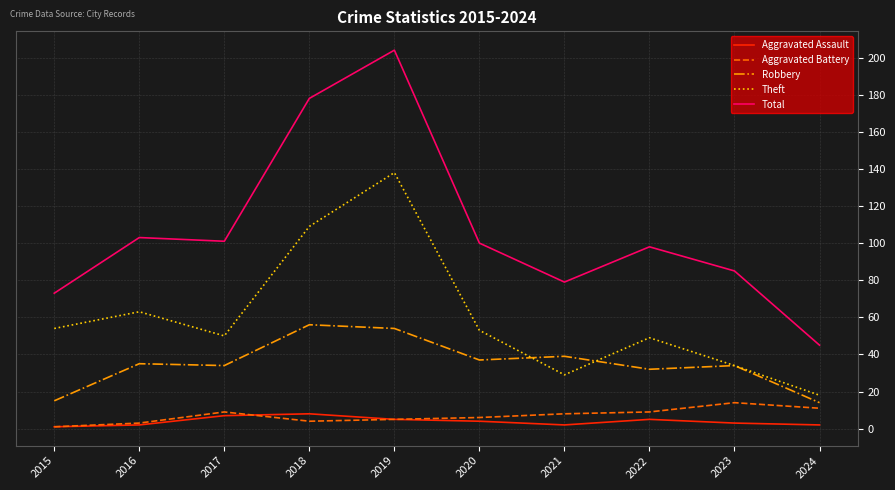

Reading left to right, what are all the values shown in this chart?

Aggravated Assault: 2015=1	2016=2	2017=7	2018=8	2019=5	2020=4	2021=2	2022=5	2023=3	2024=2
Aggravated Battery: 2015=1	2016=3	2017=9	2018=4	2019=5	2020=6	2021=8	2022=9	2023=14	2024=11
Robbery: 2015=15	2016=35	2017=34	2018=56	2019=54	2020=37	2021=39	2022=32	2023=34	2024=14
Theft: 2015=54	2016=63	2017=50	2018=109	2019=138	2020=53	2021=29	2022=49	2023=34	2024=18
Total: 2015=73	2016=103	2017=101	2018=178	2019=204	2020=100	2021=79	2022=98	2023=85	2024=45